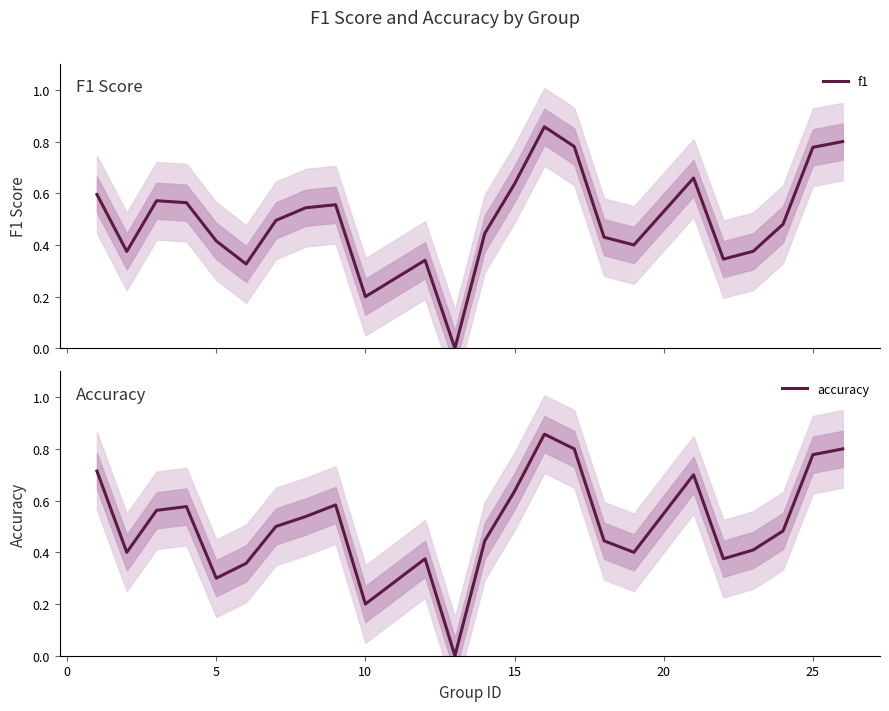

After their last crossing, which series has the higher values: f1 or accuracy?

accuracy